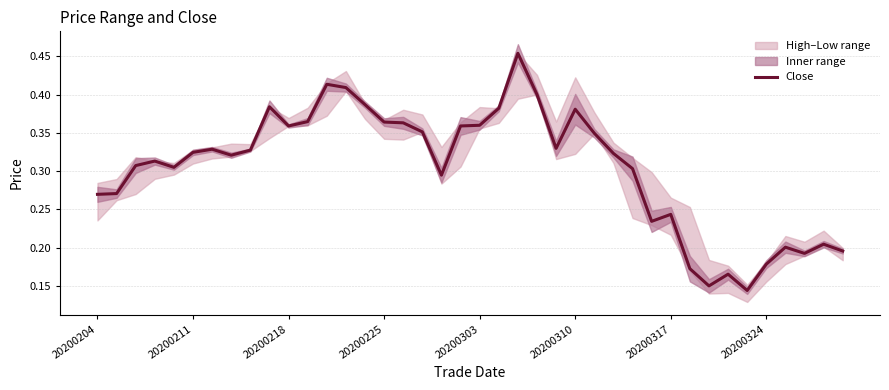

Count the number of categories in the chart.

40